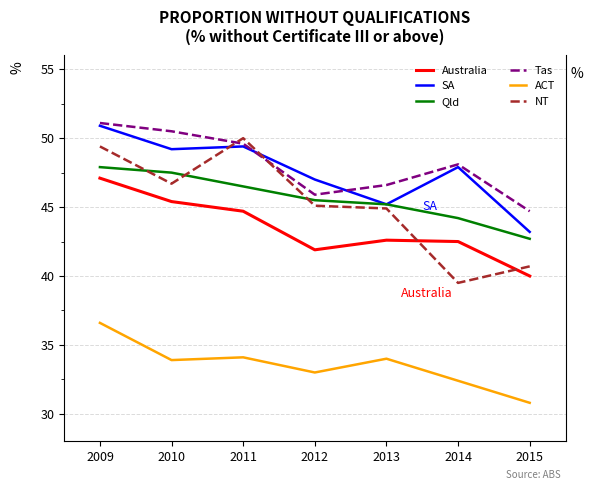

True or false: Tas and ACT intersect in this chart.

False